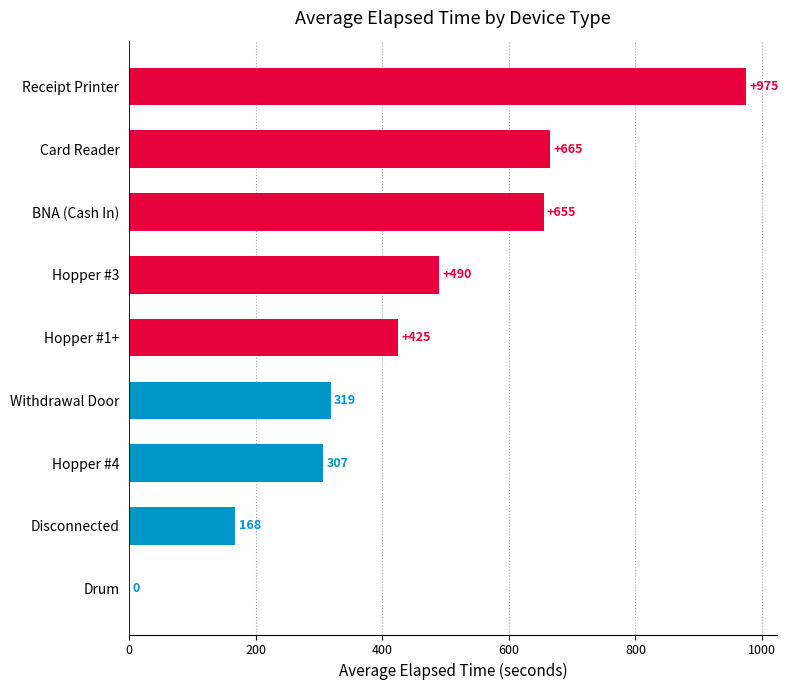

The value at Hopper #3 is 490.0. True or false?

True